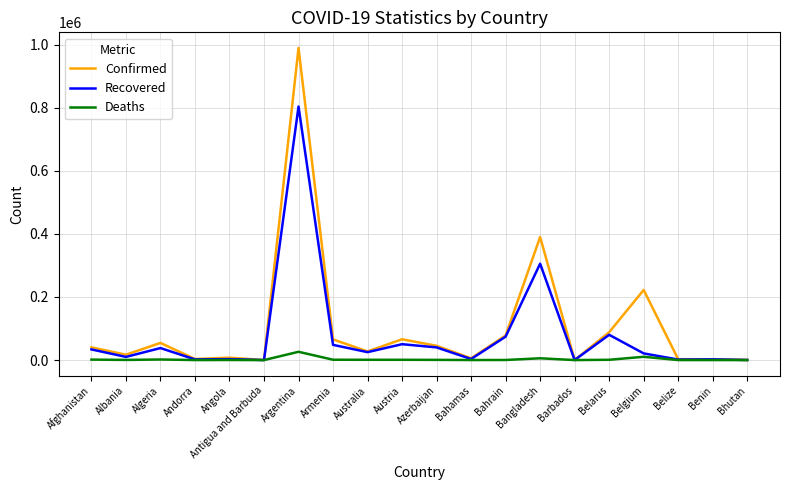

Between Austria and Bhutan, which series saw the biggest shift?

Confirmed